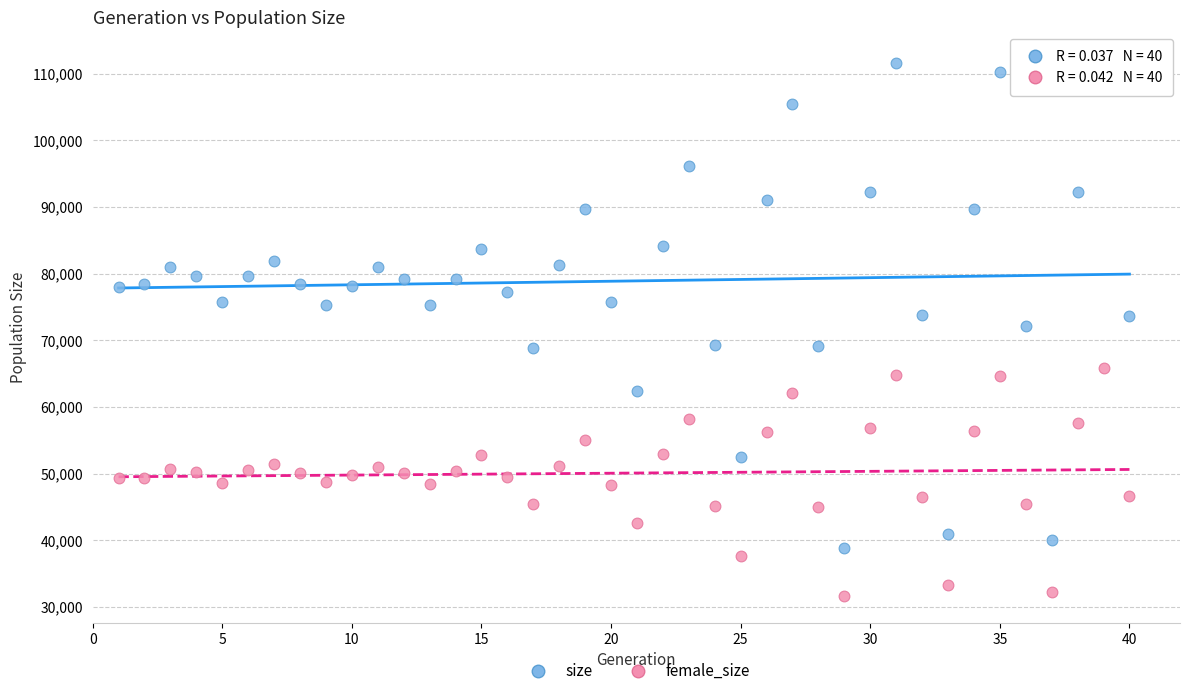

Which series reaches the maximum Y coordinate?

size